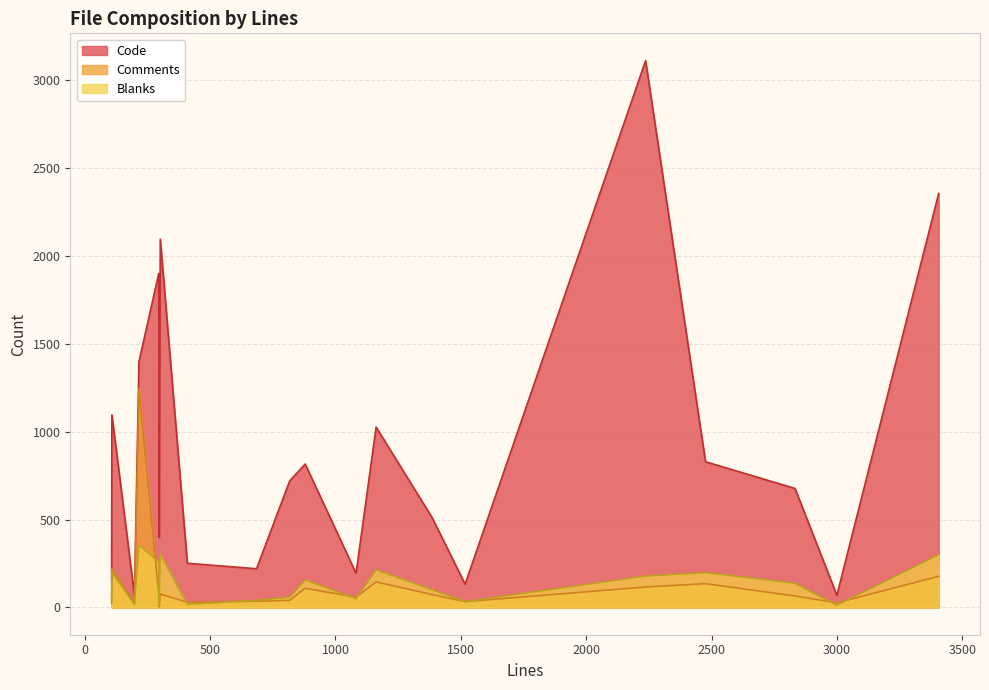

What is the difference between the Code values at 1082 and 2476?

635